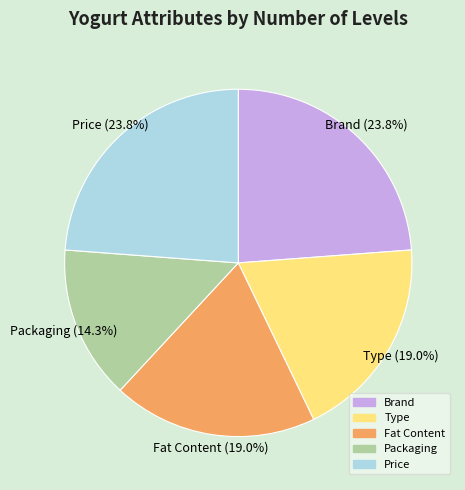

Count the number of slices in the pie.

5